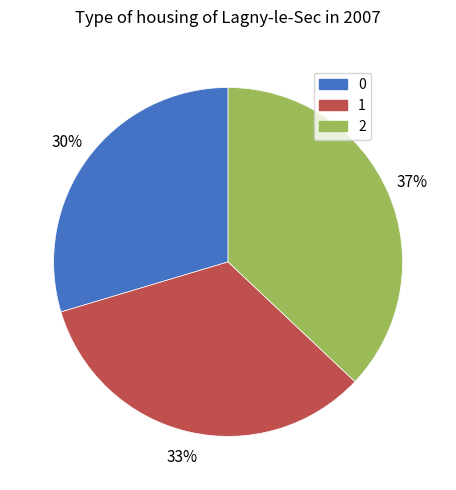

Which has a higher value, 1 or 0?

1